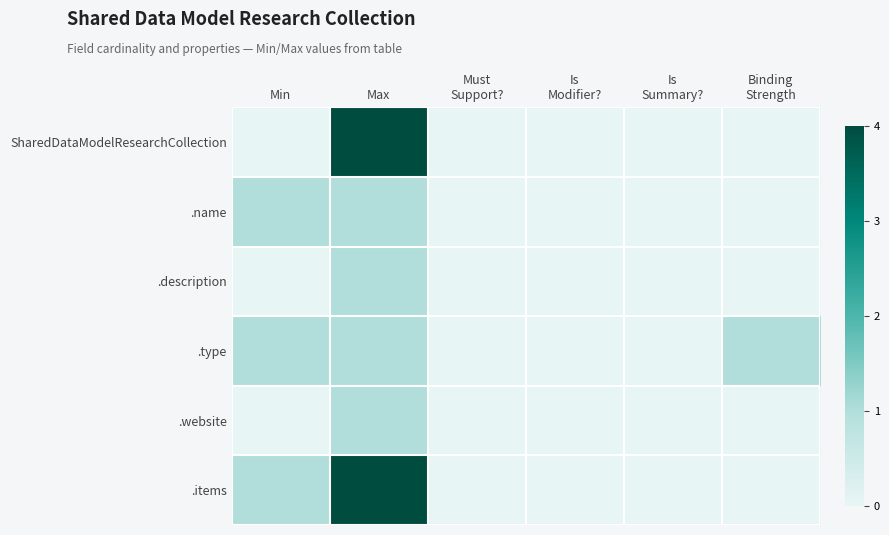

Reading left to right, list all the values displayed in this chart.

SharedDataModelResearchCollection: Min=0	Max=4	Must
Support?=0	Is
Modifier?=0	Is
Summary?=0	Binding
Strength=0
.name: Min=1	Max=1	Must
Support?=0	Is
Modifier?=0	Is
Summary?=0	Binding
Strength=0
.description: Min=0	Max=1	Must
Support?=0	Is
Modifier?=0	Is
Summary?=0	Binding
Strength=0
.type: Min=1	Max=1	Must
Support?=0	Is
Modifier?=0	Is
Summary?=0	Binding
Strength=1
.website: Min=0	Max=1	Must
Support?=0	Is
Modifier?=0	Is
Summary?=0	Binding
Strength=0
.items: Min=1	Max=4	Must
Support?=0	Is
Modifier?=0	Is
Summary?=0	Binding
Strength=0